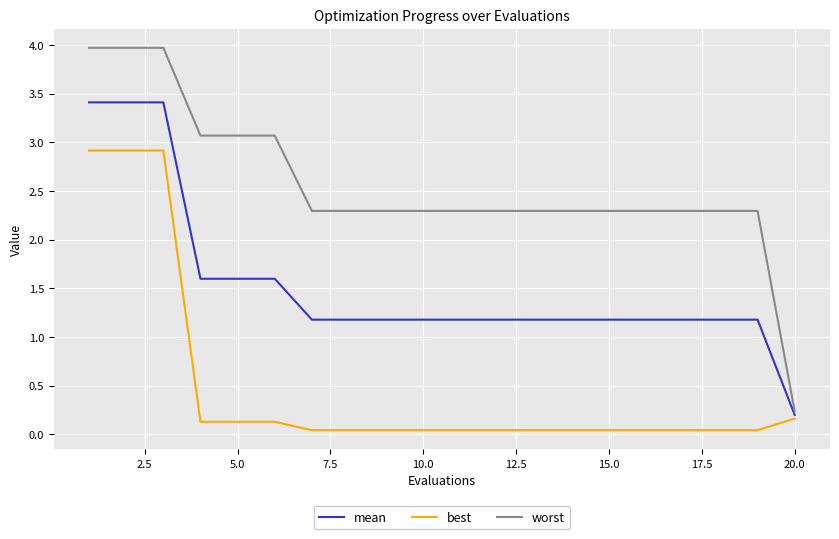

What is the highest value of the mean series?

3.4